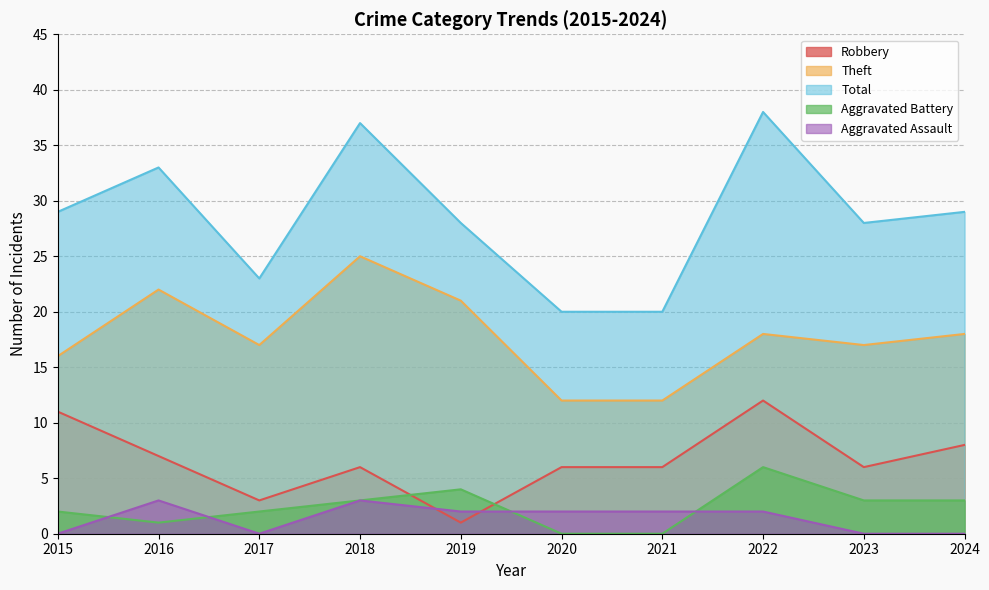

What is the difference between the highest and lowest values at 2019?

27